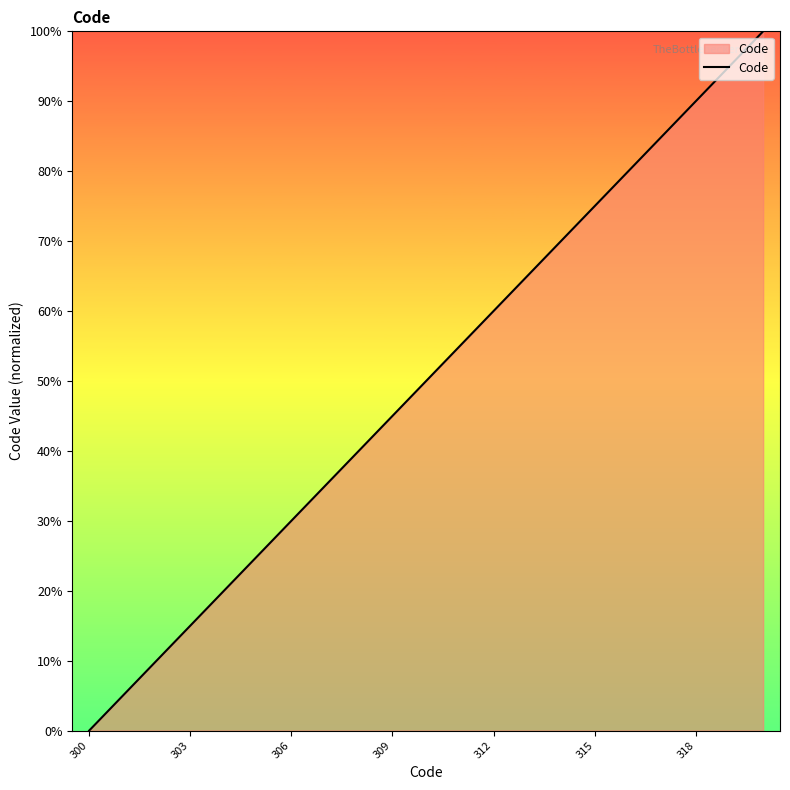

What is the average value?

50.0